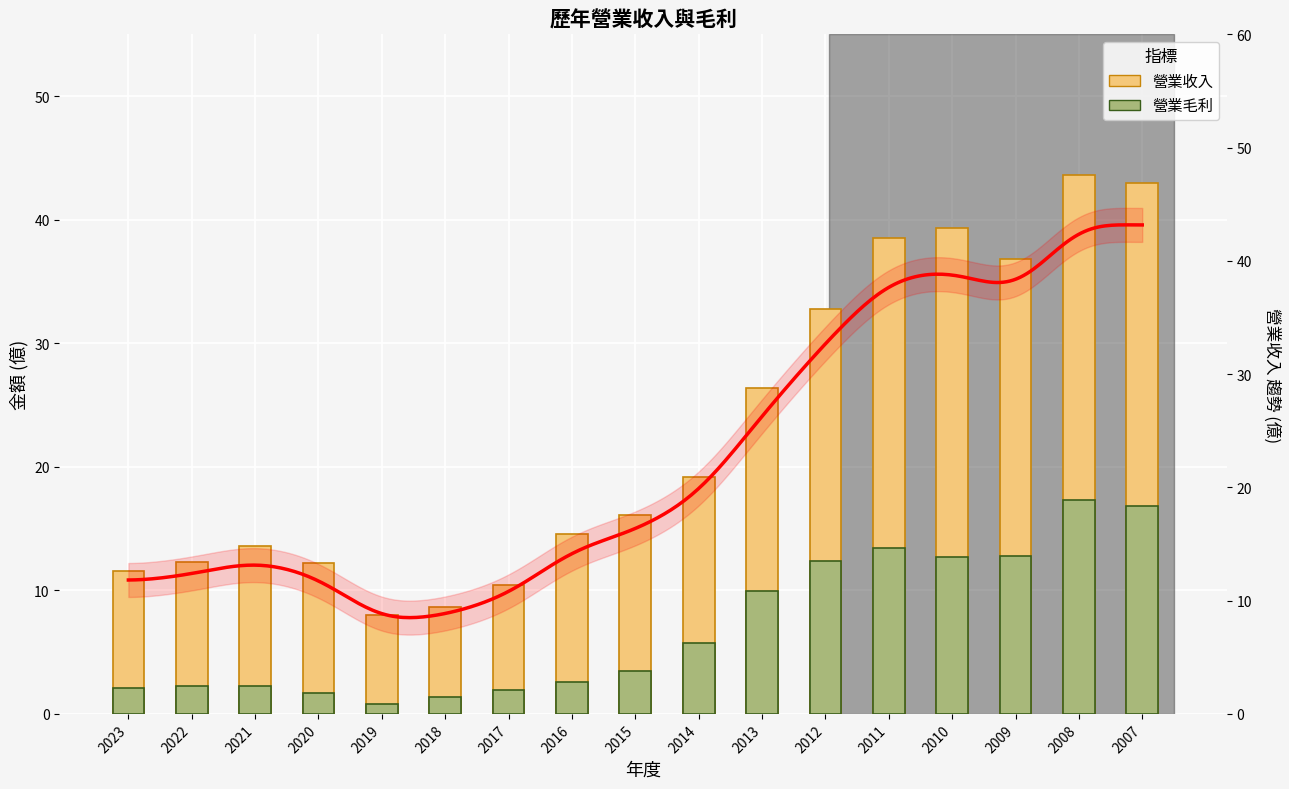

At which label is 營業毛利 closest to 9?

2013